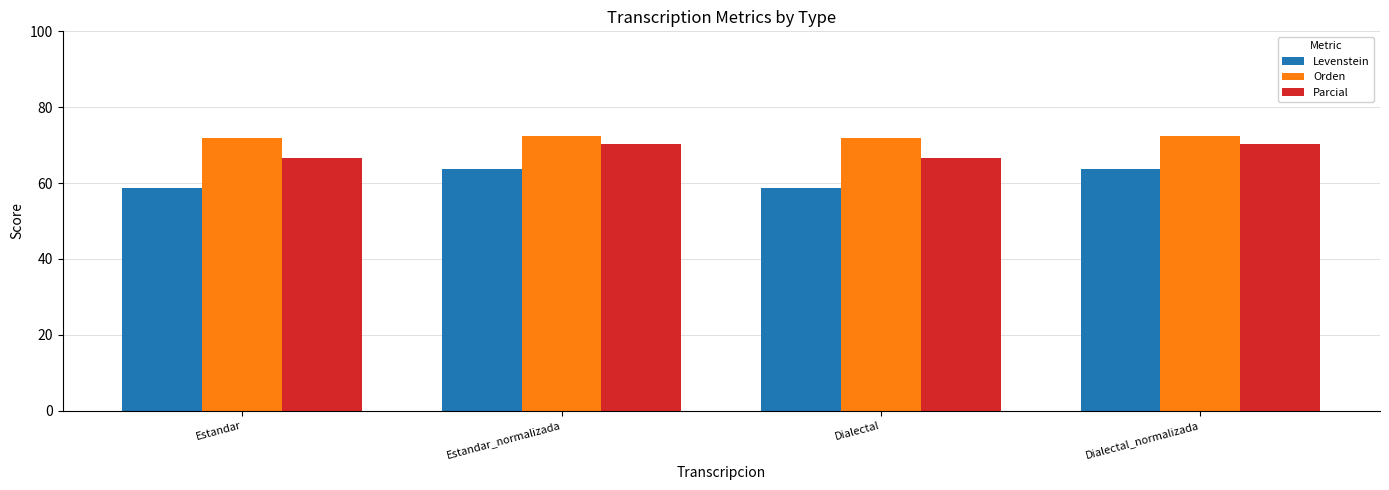

Which series has the widest spread of values?

Levenstein